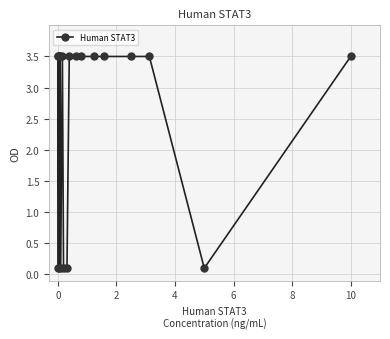

True or false: the data has more than 0 interior local peaks.

True